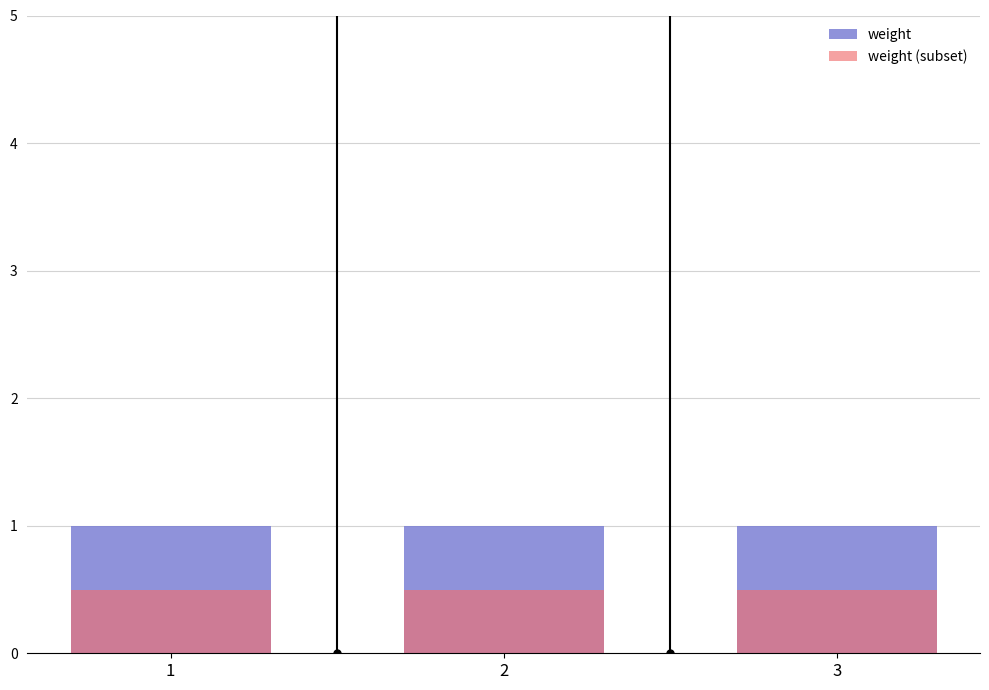

How many bars are there in total?

6